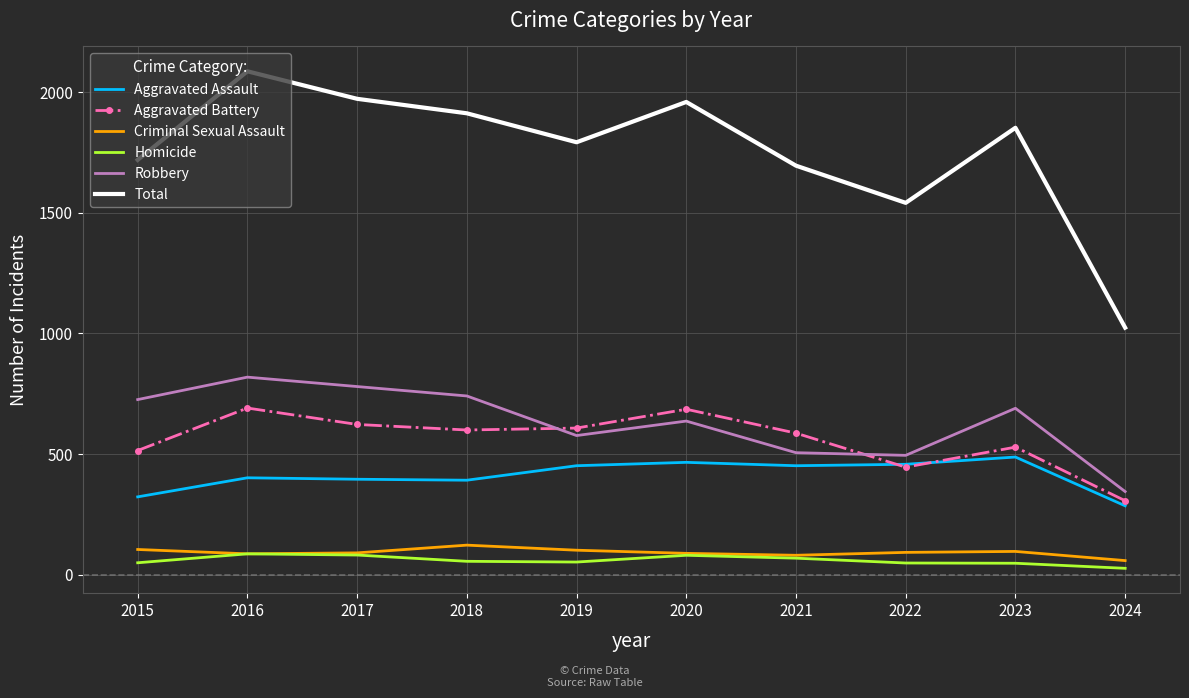

True or false: Aggravated Battery has a value of 455 at 2024.

False